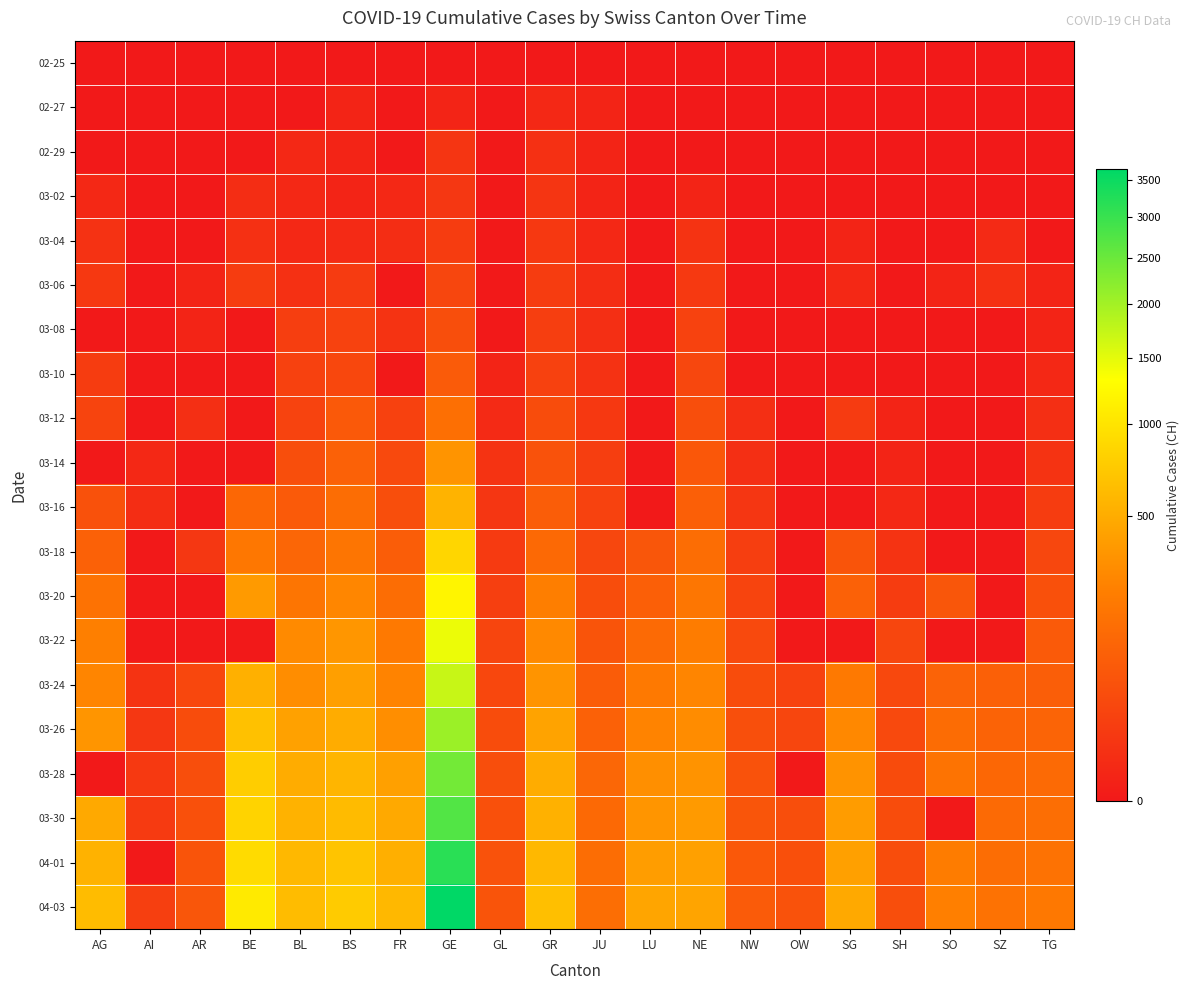

Reading right to left, what are all the values shown in this chart?

02-25: TG=0	SZ=0	SO=0	SH=0	SG=0	OW=0	NW=0	NE=0	LU=0	JU=0	GR=0	GL=0	GE=0	FR=0	BS=0	BL=0	BE=0	AR=0	AI=0	AG=0
02-27: TG=0	SZ=0	SO=0	SH=0	SG=0	OW=0	NW=0	NE=0	LU=0	JU=1	GR=2	GL=0	GE=1	FR=0	BS=1	BL=0	BE=0	AR=0	AI=0	AG=0
02-29: TG=0	SZ=0	SO=0	SH=0	SG=0	OW=0	NW=0	NE=0	LU=0	JU=1	GR=6	GL=0	GE=9	FR=0	BS=1	BL=2	BE=0	AR=0	AI=0	AG=0
03-02: TG=0	SZ=0	SO=0	SH=0	SG=0	OW=0	NW=0	NE=1	LU=0	JU=1	GR=9	GL=0	GE=11	FR=2	BS=1	BL=2	BE=4	AR=0	AI=0	AG=2
03-04: TG=0	SZ=3	SO=0	SH=0	SG=1	OW=0	NW=0	NE=8	LU=0	JU=2	GR=12	GL=0	GE=16	FR=4	BS=3	BL=2	BE=6	AR=0	AI=0	AG=7
03-06: TG=1	SZ=6	SO=1	SH=0	SG=2	OW=0	NW=0	NE=13	LU=0	JU=4	GR=16	GL=0	GE=30	FR=0	BS=15	BL=6	BE=17	AR=1	AI=0	AG=12
03-08: TG=1	SZ=0	SO=0	SH=0	SG=0	OW=0	NW=0	NE=24	LU=0	JU=5	GR=18	GL=0	GE=45	FR=8	BS=24	BL=19	BE=0	AR=1	AI=0	AG=0
03-10: TG=2	SZ=0	SO=0	SH=0	SG=0	OW=0	NW=0	NE=31	LU=0	JU=7	GR=22	GL=1	GE=79	FR=0	BS=33	BL=22	BE=0	AR=0	AI=0	AG=17
03-12: TG=5	SZ=0	SO=0	SH=1	SG=15	OW=0	NW=5	NE=46	LU=0	JU=12	GR=43	GL=3	GE=154	FR=22	BS=73	BL=26	BE=0	AR=5	AI=0	AG=27
03-14: TG=8	SZ=0	SO=0	SH=1	SG=0	OW=0	NW=5	NE=68	LU=0	JU=18	GR=56	GL=8	GE=347	FR=36	BS=100	BL=47	BE=0	AR=0	AI=2	AG=0
03-16: TG=17	SZ=0	SO=0	SH=2	SG=0	OW=0	NW=10	NE=93	LU=0	JU=25	GR=84	GL=10	GE=551	FR=45	BS=143	BL=76	BE=123	AR=0	AI=4	AG=52
03-18: TG=32	SZ=0	SO=0	SH=8	SG=61	OW=0	NW=18	NE=146	LU=65	JU=32	GR=128	GL=14	GE=857	FR=86	BS=181	BL=116	BE=193	AR=11	AI=0	AG=101
03-20: TG=50	SZ=0	SO=66	SH=17	SG=98	OW=0	NW=28	NE=189	LU=92	JU=44	GR=226	GL=20	GE=1204	FR=145	BS=270	BL=184	BE=377	AR=0	AI=0	AG=168
03-22: TG=76	SZ=0	SO=0	SH=30	SG=0	OW=0	NW=36	NE=216	LU=131	JU=61	GR=284	GL=29	GE=1445	FR=202	BS=356	BL=289	BE=0	AR=0	AI=0	AG=232
03-24: TG=88	SZ=97	SO=104	SH=34	SG=200	OW=25	NW=42	NE=265	LU=205	JU=82	GR=343	GL=33	GE=1717	FR=255	BS=410	BL=306	BE=532	AR=33	AI=8	AG=266
03-26: TG=111	SZ=107	SO=141	SH=36	SG=280	OW=30	NW=48	NE=299	LU=253	JU=100	GR=433	GL=43	GE=2057	FR=309	BS=501	BL=422	BE=660	AR=42	AI=11	AG=349
03-28: TG=135	SZ=122	SO=173	SH=40	SG=339	OW=0	NW=55	NE=337	LU=317	JU=119	GR=495	GL=47	GE=2419	FR=421	BS=569	BL=502	BE=767	AR=45	AI=13	AG=0
03-30: TG=149	SZ=135	SO=0	SH=42	SG=389	OW=46	NW=63	NE=378	LU=351	JU=128	GR=535	GL=51	GE=2743	FR=477	BS=617	BL=539	BE=826	AR=50	AI=14	AG=481
04-01: TG=167	SZ=146	SO=216	SH=44	SG=414	OW=49	NW=70	NE=420	LU=401	JU=145	GR=592	GL=56	GE=3160	FR=525	BS=687	BL=588	BE=909	AR=61	AI=0	AG=549
04-03: TG=199	SZ=165	SO=237	SH=47	SG=480	OW=56	NW=79	NE=444	LU=449	JU=149	GR=649	GL=59	GE=3650	FR=588	BS=754	BL=625	BE=1073	AR=65	AI=20	AG=626